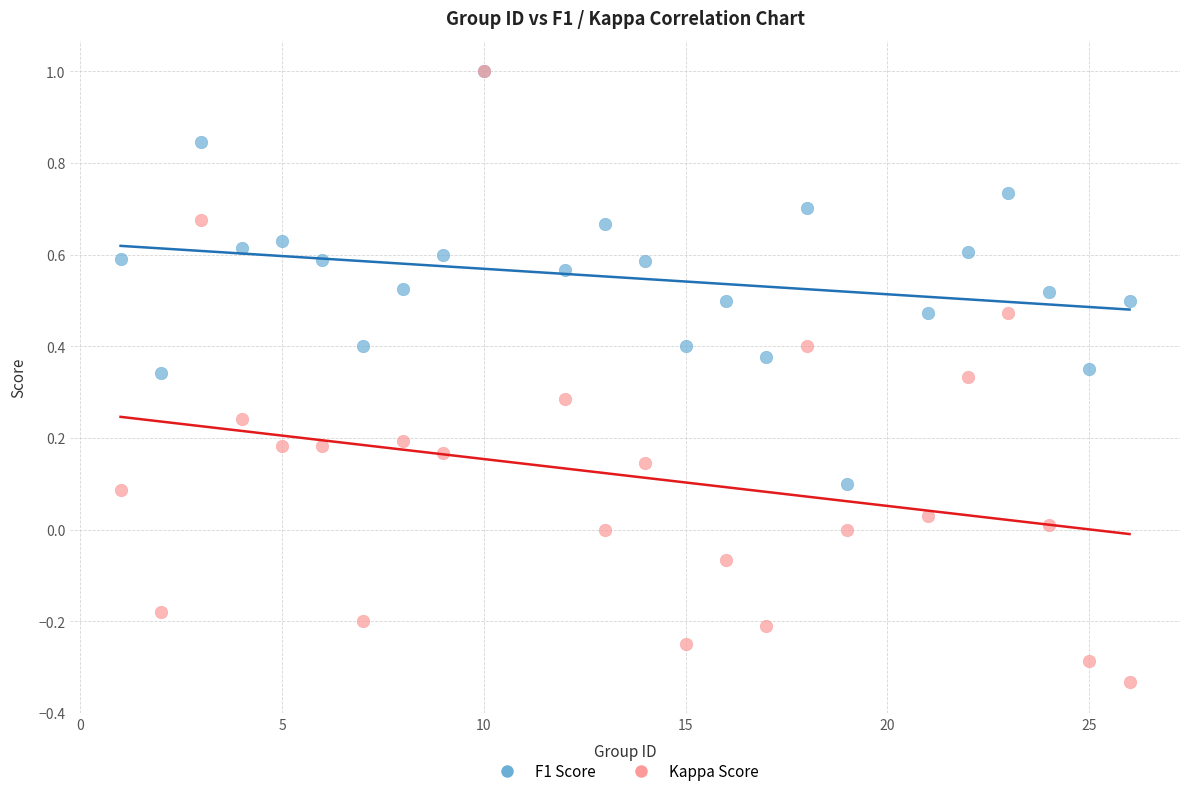

Which series reaches the minimum Y coordinate?

Kappa Score